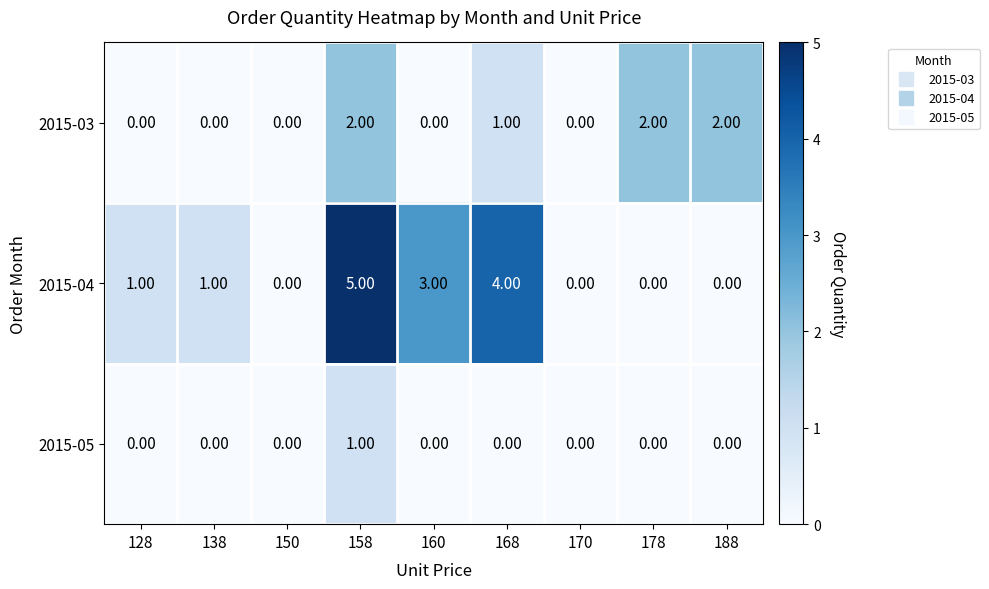

How many distinct data groups are displayed?

3